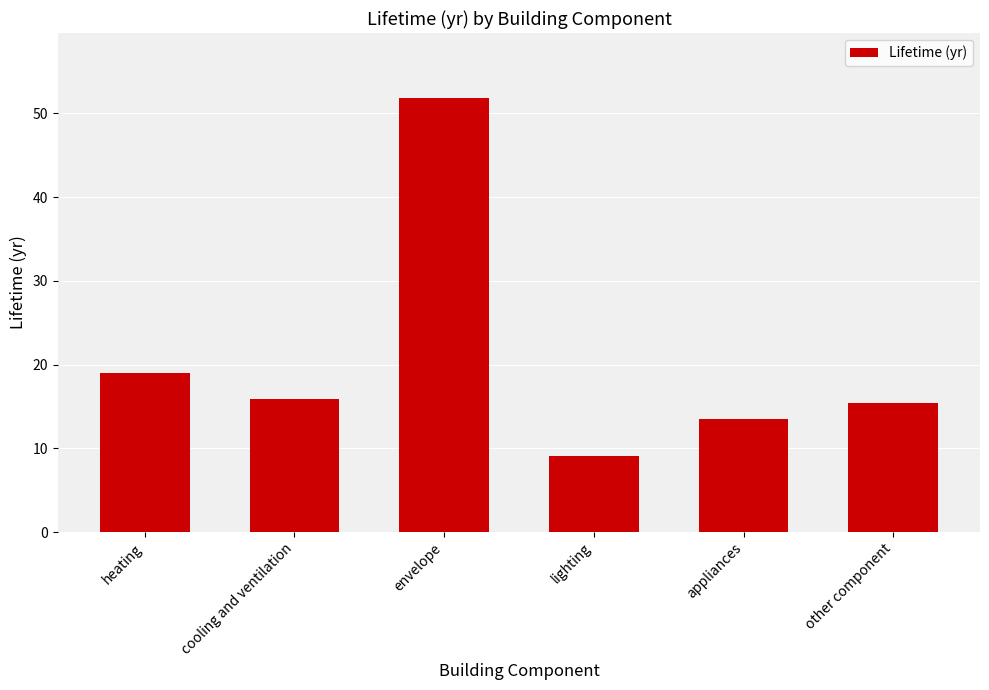

Between lighting and envelope, which is larger?

envelope